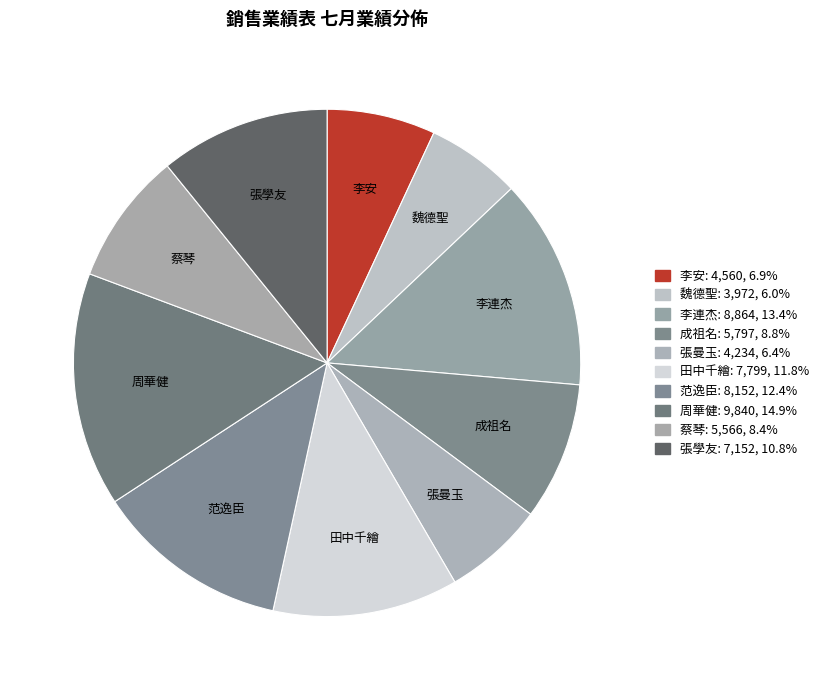

Count the number of slices in the pie.

10